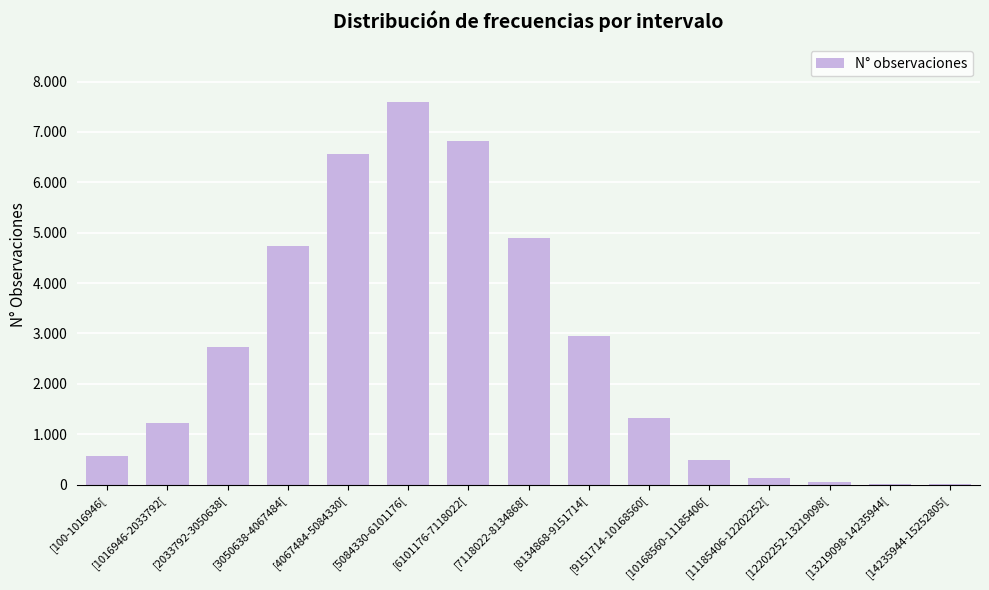

Is it true that the value at [11185406-12202252[ is 196?

False